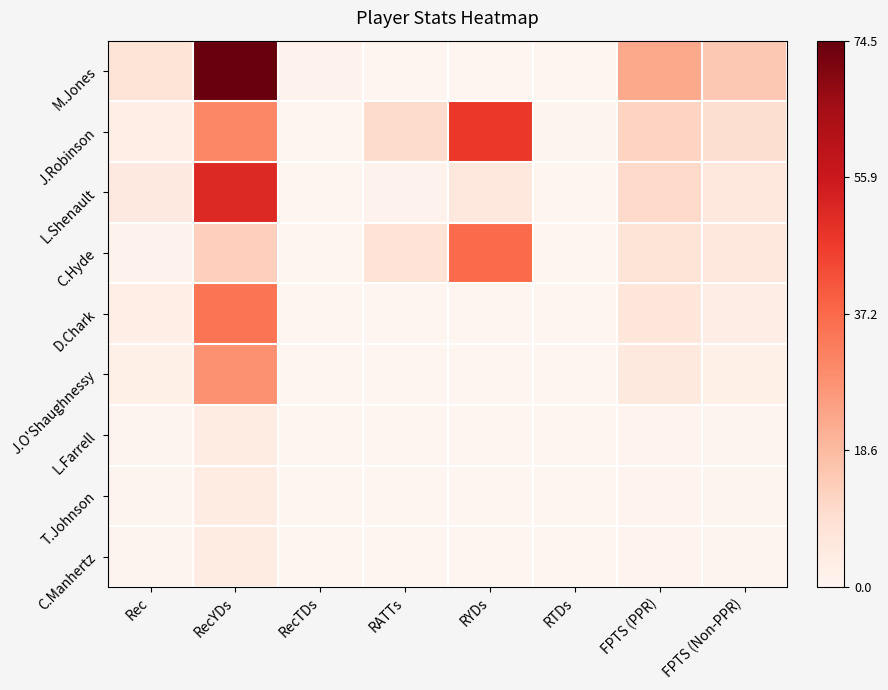

Which has a higher value, FPTS (PPR) or RTDs?

FPTS (PPR)